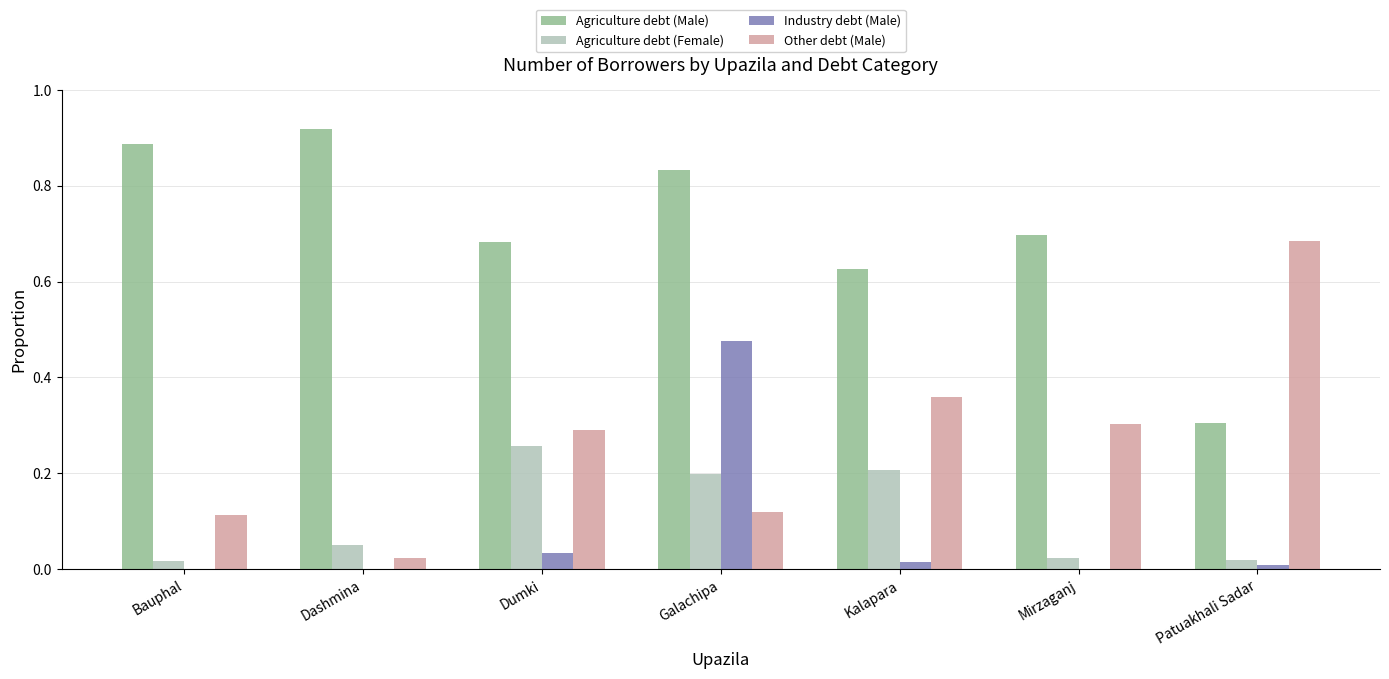

Does the chart contain stacked bars?

No